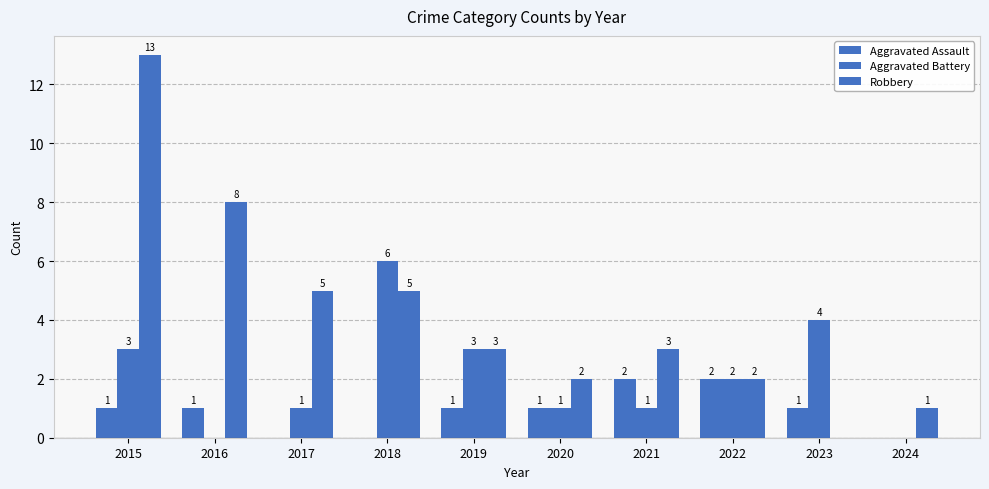

Are the bars horizontal?

No